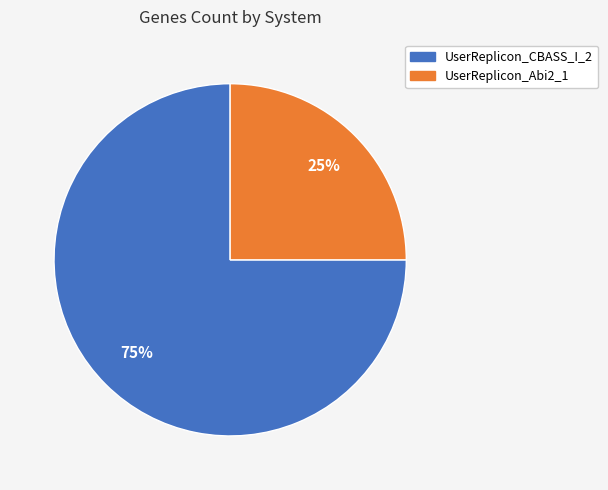

What percentage is the UserReplicon_Abi2_1 slice, to the nearest percent?

25%